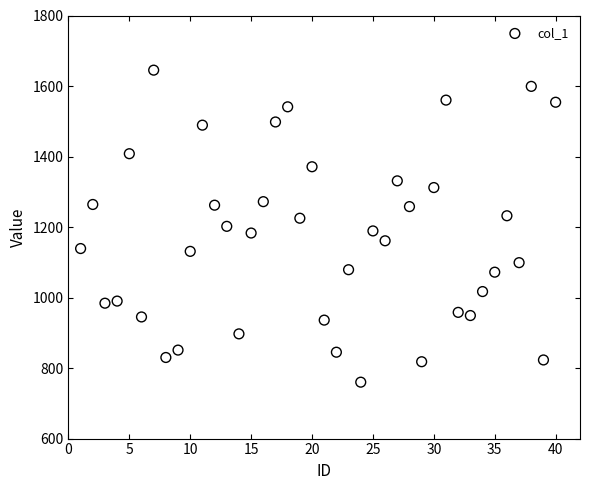

What is the range of Y values (max minus min)?

885